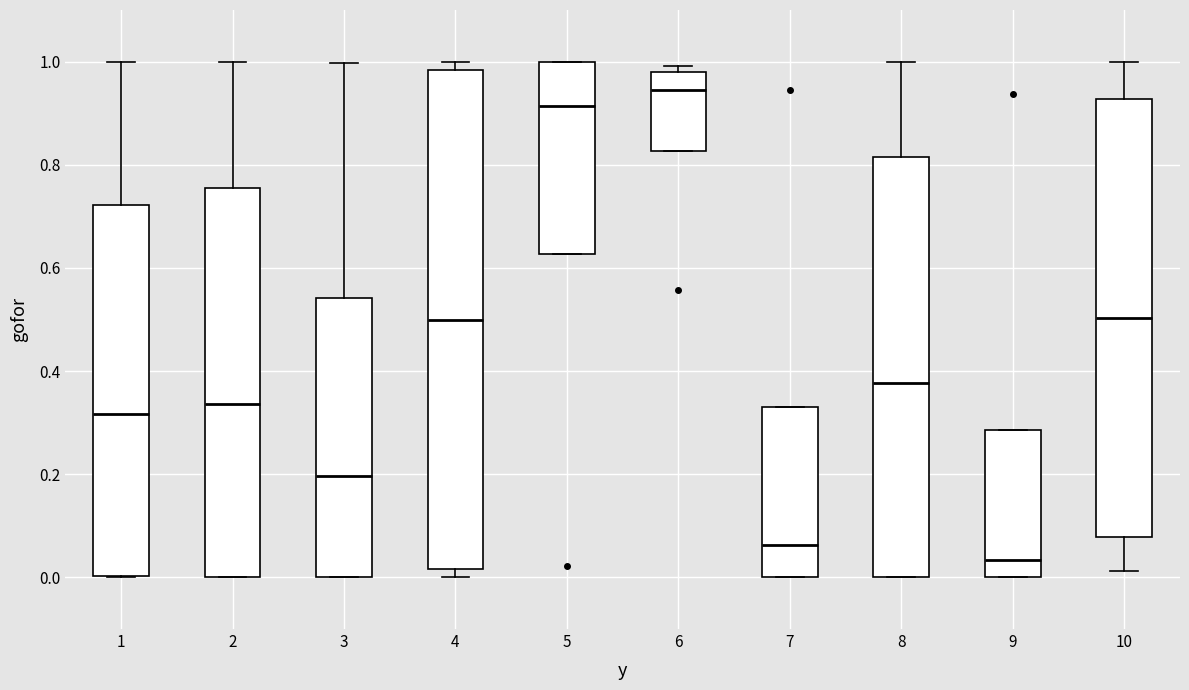

Where is the upper edge of the box at x = 1 on the y-axis? The values are not printed on the chart, so give them approximately, as read against the axis.

0.72